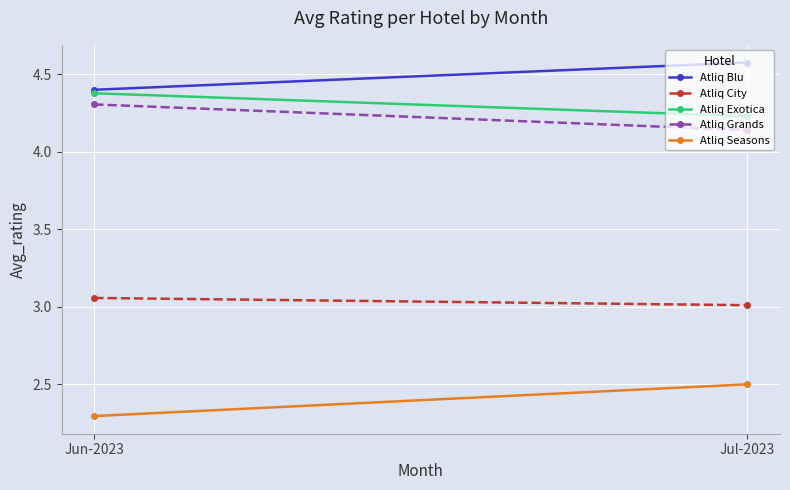

What is the sum of all Atliq City values?

6.1